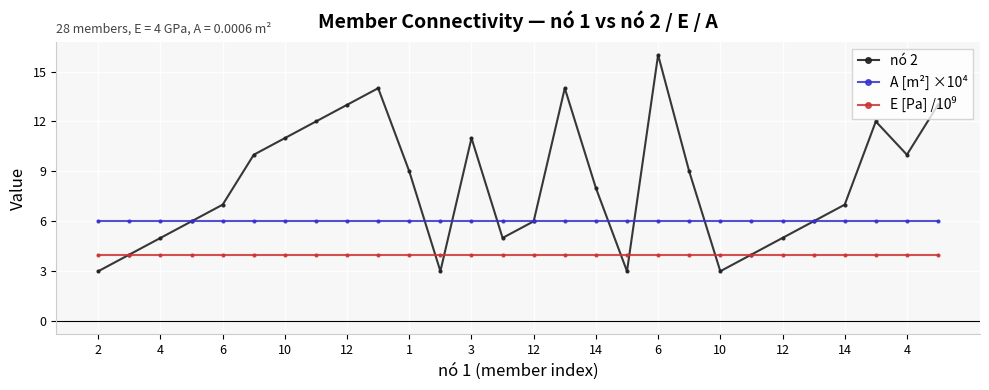

In nó 2, how many points are higher than both neighbors (excluding endpoints)?

5